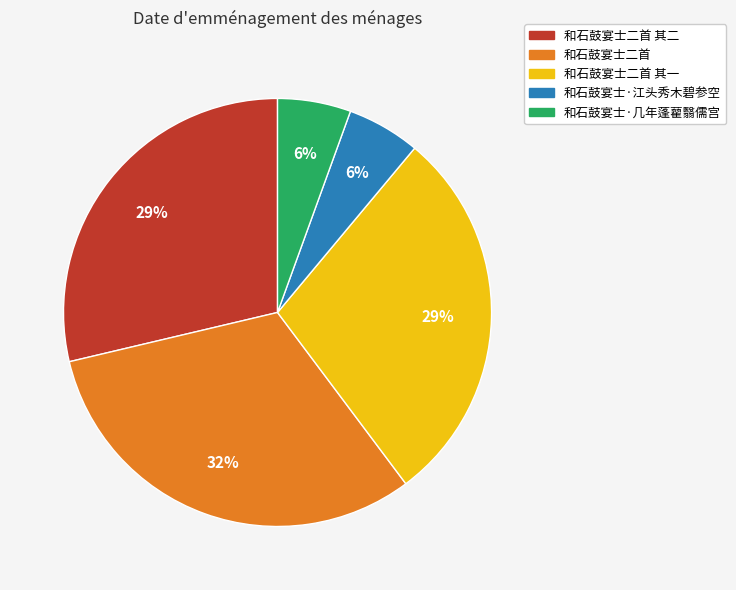

What is the largest slice in the pie chart?

和石鼓宴士二首